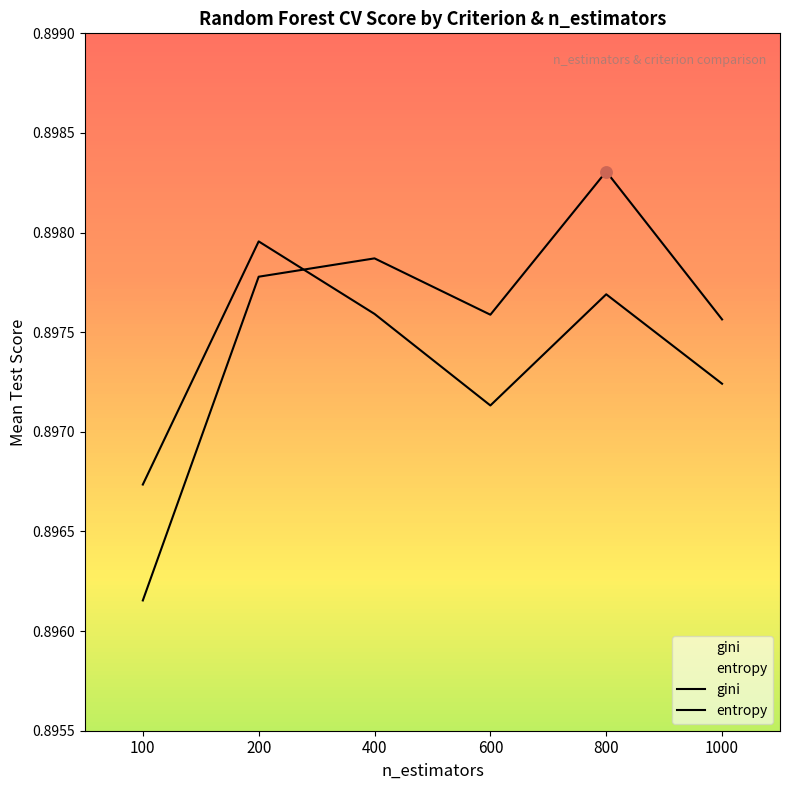

Is the value of entropy at 200 greater than the value of gini at 1000?

Yes